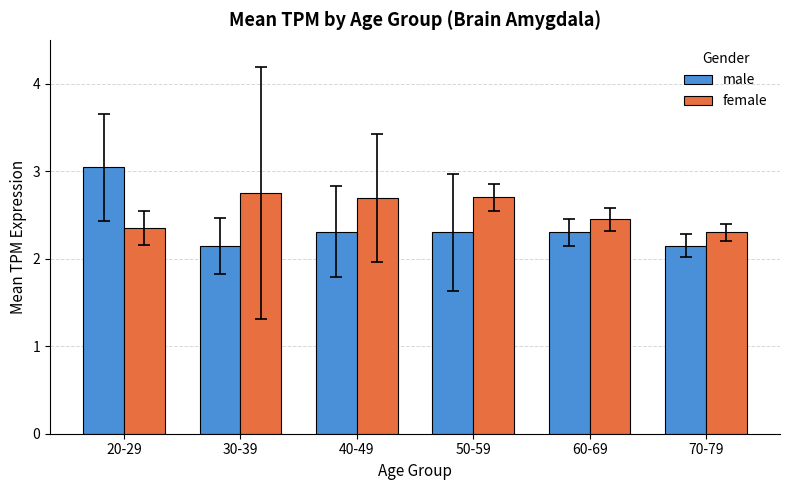

What is the difference between the female values at 30-39 and 70-79?

0.5